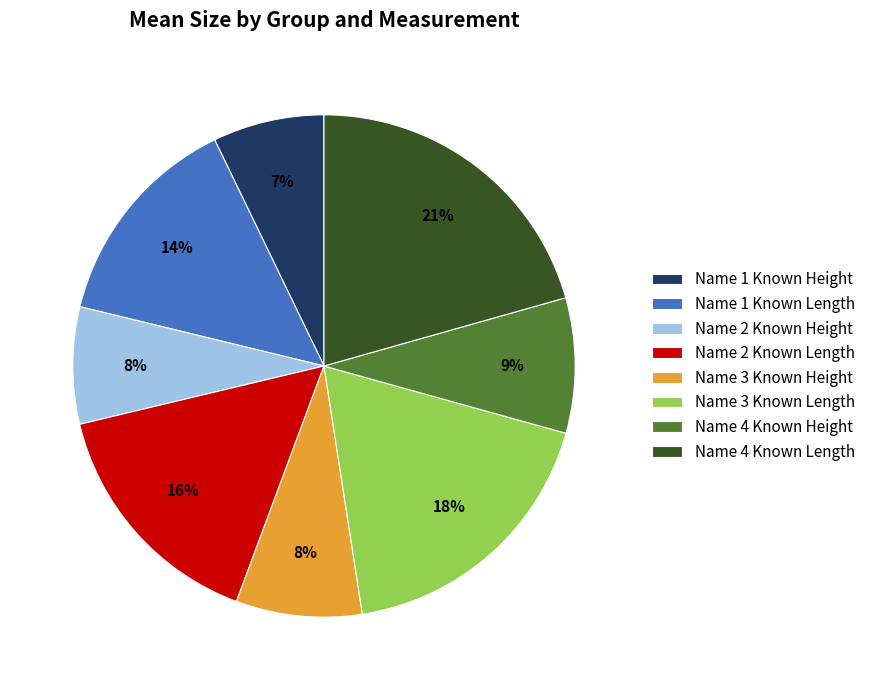

Which has a higher value, Name 2 Known Height or Name 1 Known Length?

Name 1 Known Length